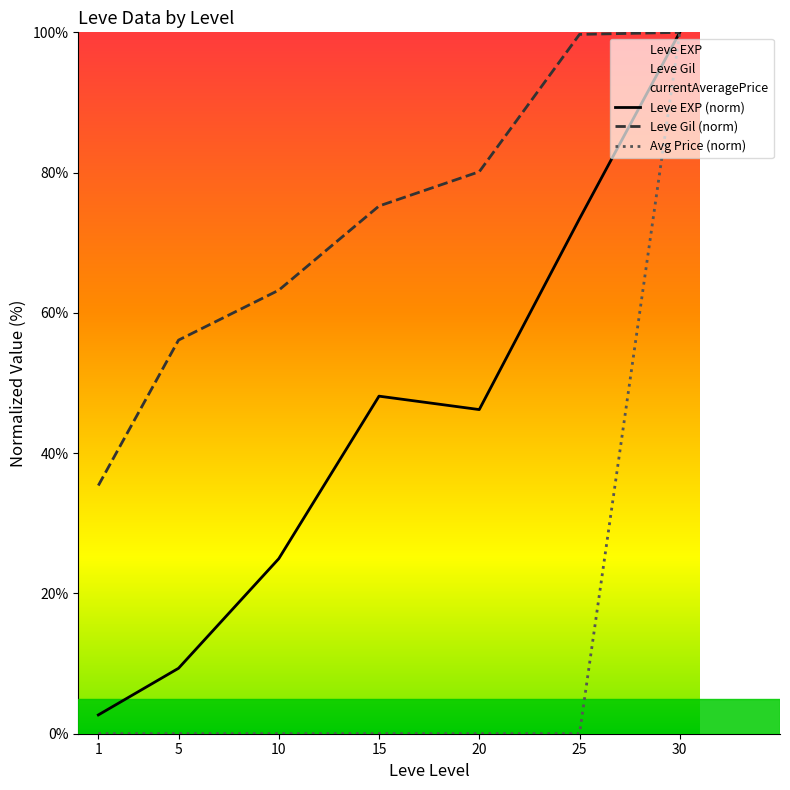

True or false: Avg Price (norm) and Leve Gil (norm) intersect in this chart.

False